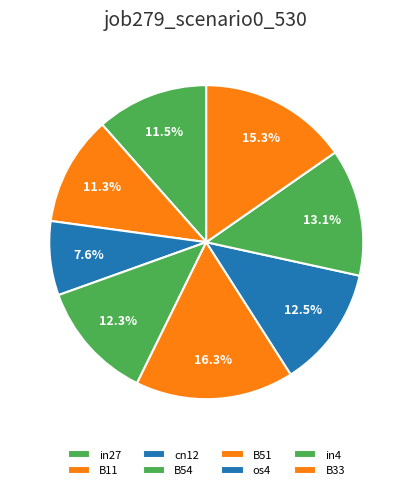

How many slices are in this pie chart?

8